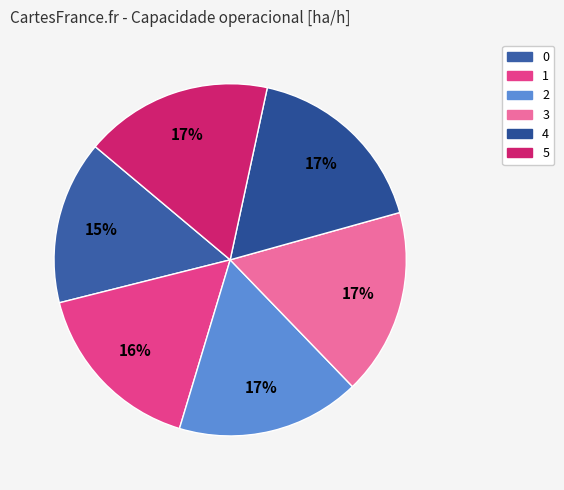

Count the number of slices in the pie.

6